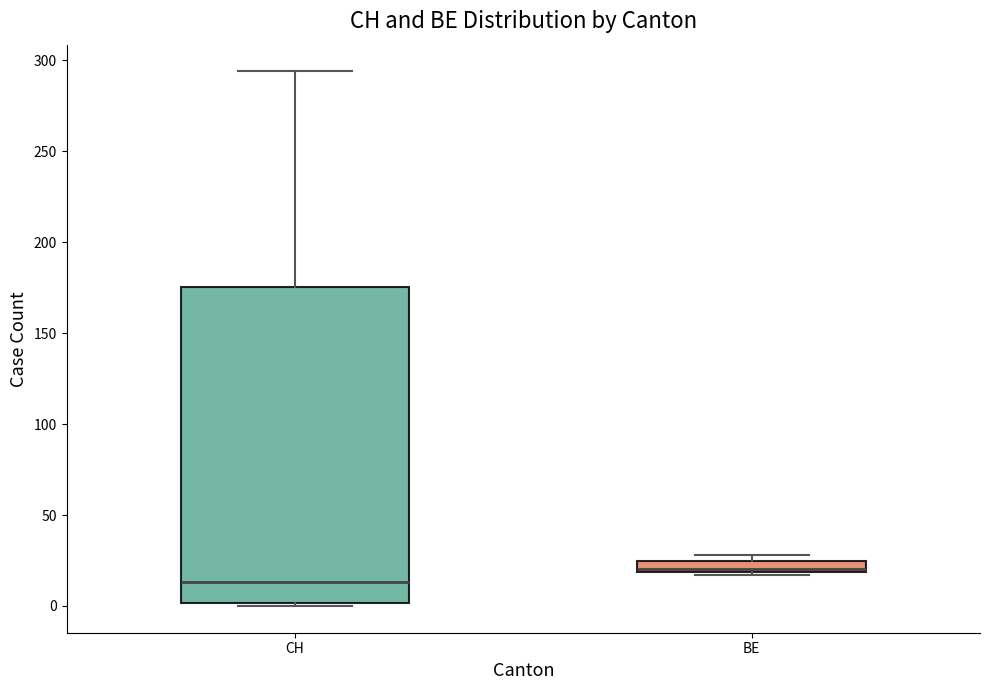

Which box's median line is the lowest?

CH